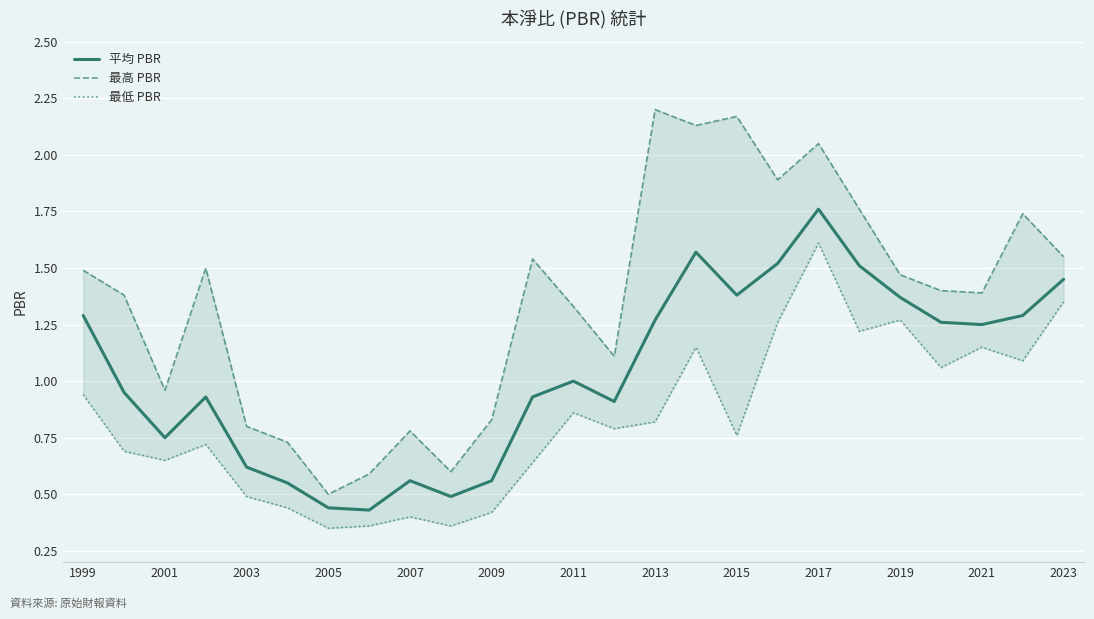

What is the maximum value for 平均 PBR?

1.8